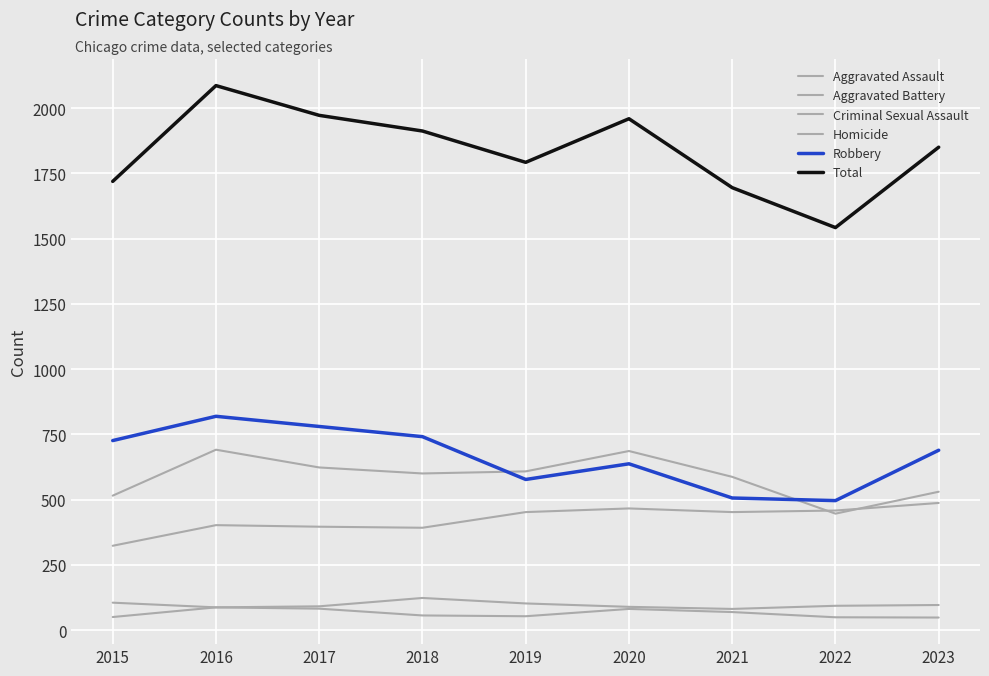

Count the number of data series in this chart.

6